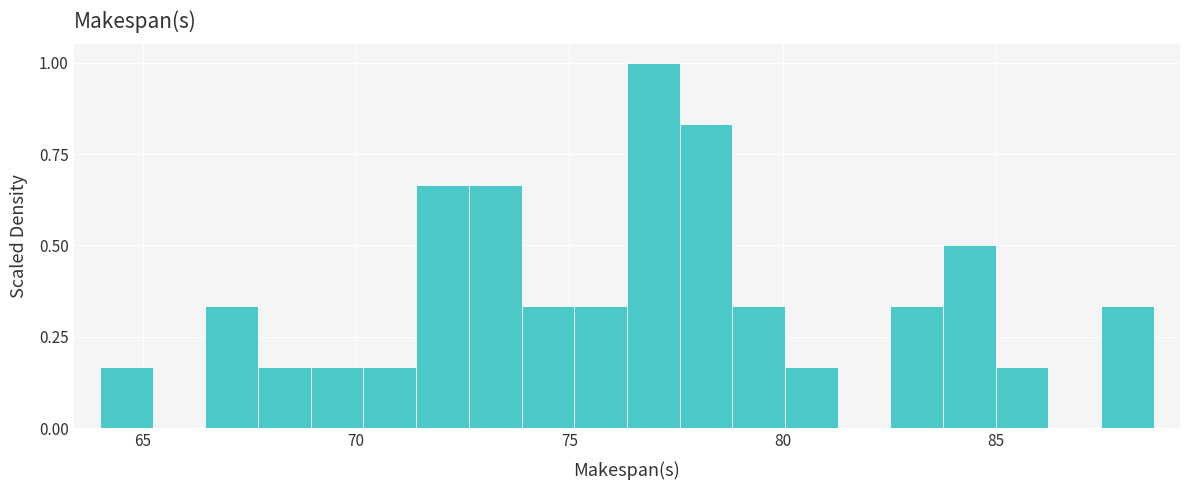

Around what value on the x-axis is the tallest bar? Give the approximate position of its centre, as read against the axis.

77.0